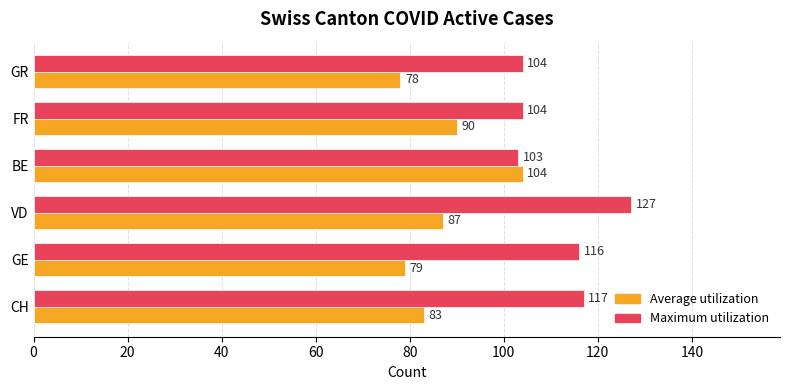

What is the difference between the Average utilization values at GE and CH?

4